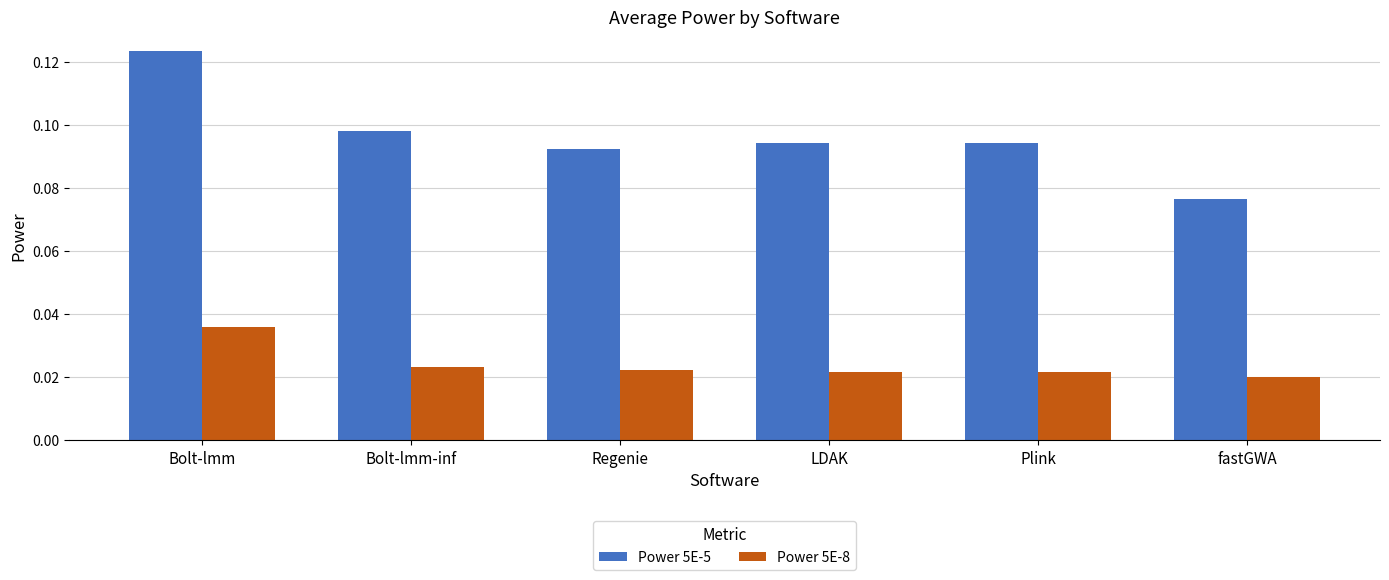

Which series changed the most between Bolt-lmm and Regenie?

Power 5E-5